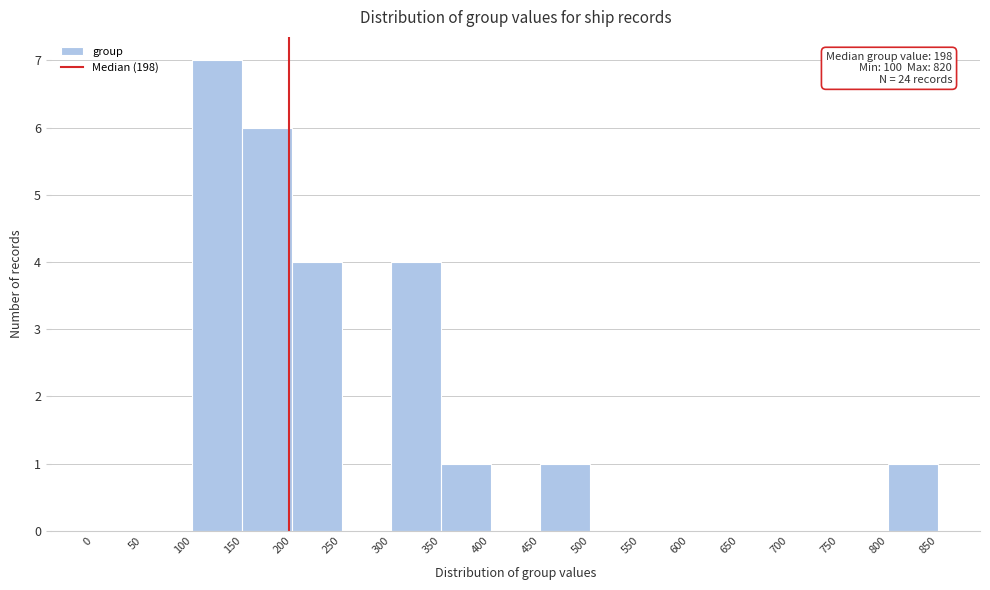

Which range on the x-axis has the tallest bar?

100 to 150